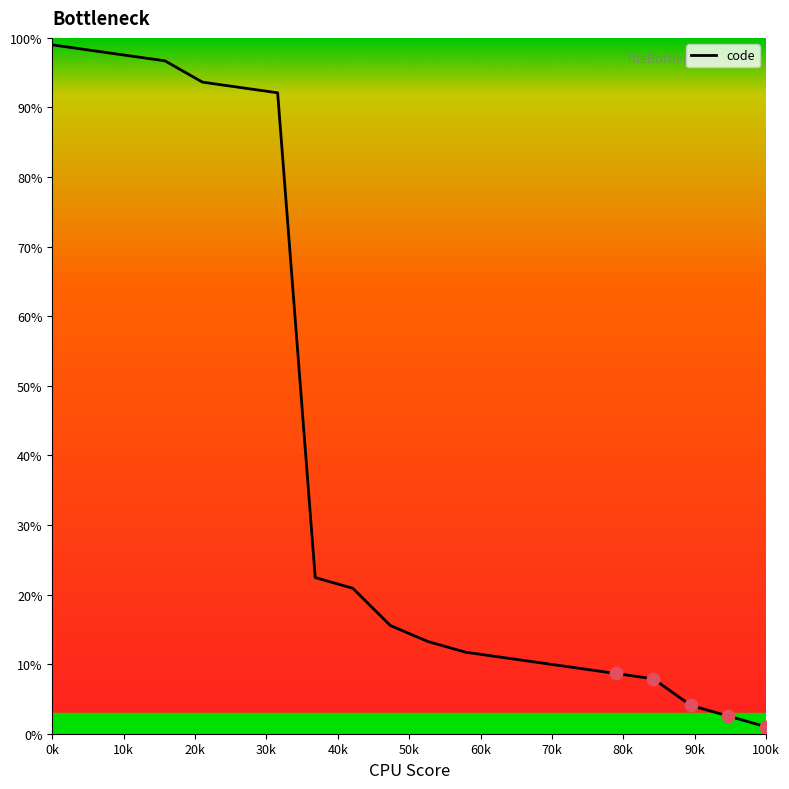

What is the maximum value shown in the chart?

99.0